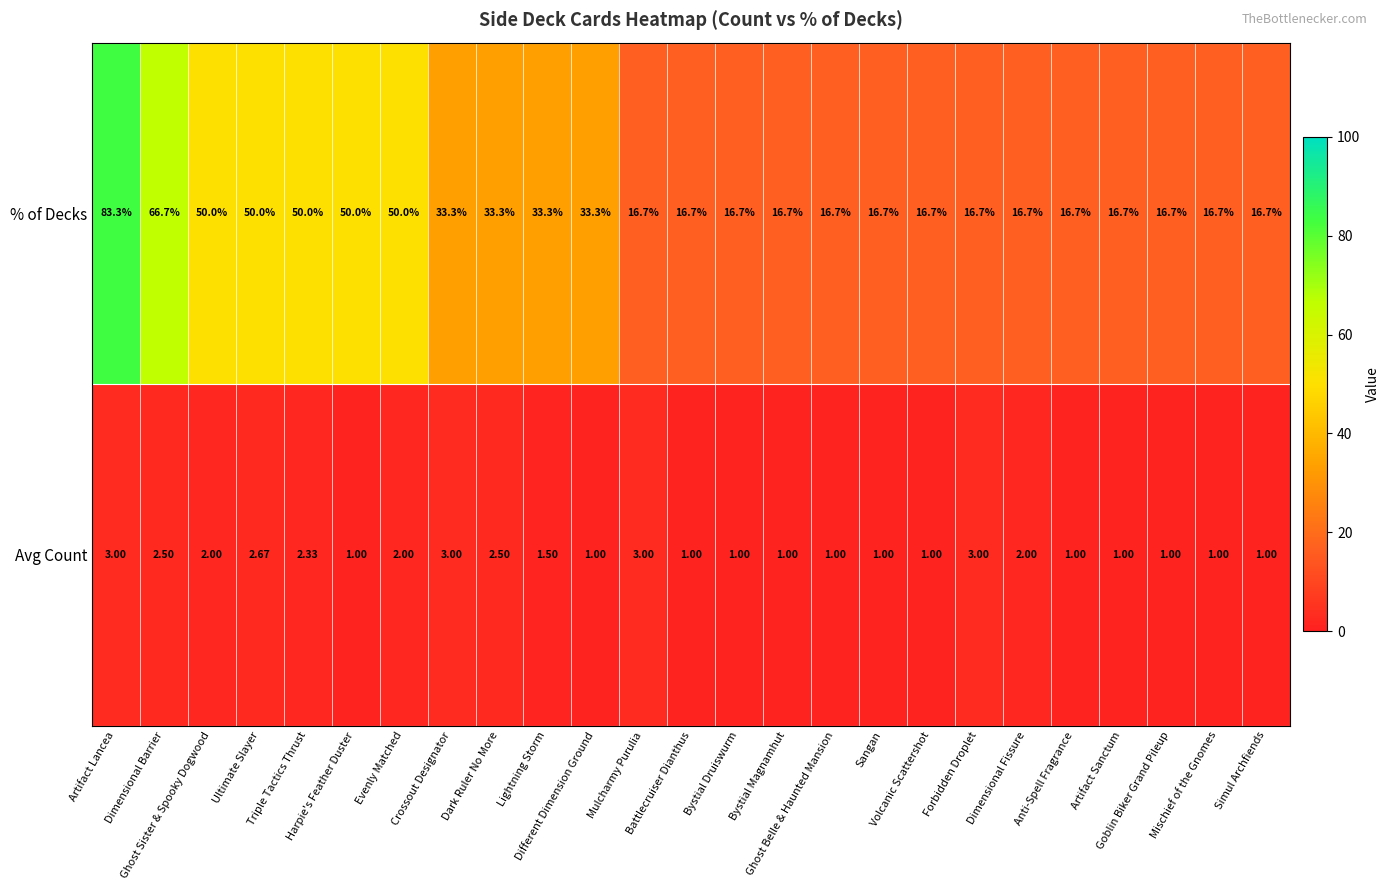

Which series has the largest range (max minus min)?

% of Decks